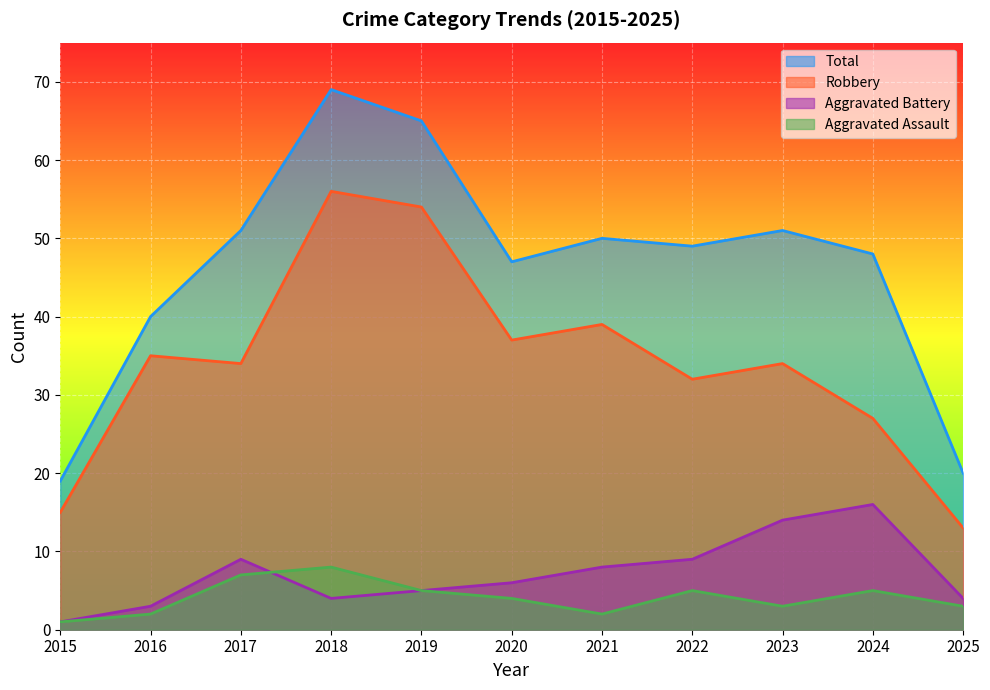

What is the approximate value of Robbery at 2016?

35